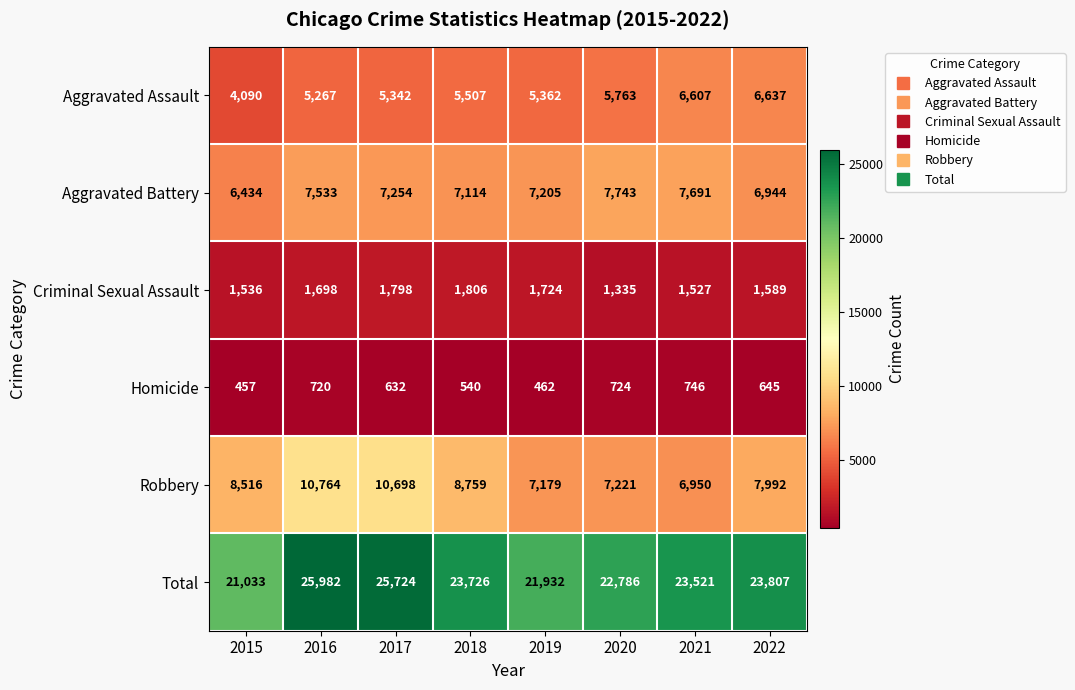

What is the minimum value shown in the chart?

457